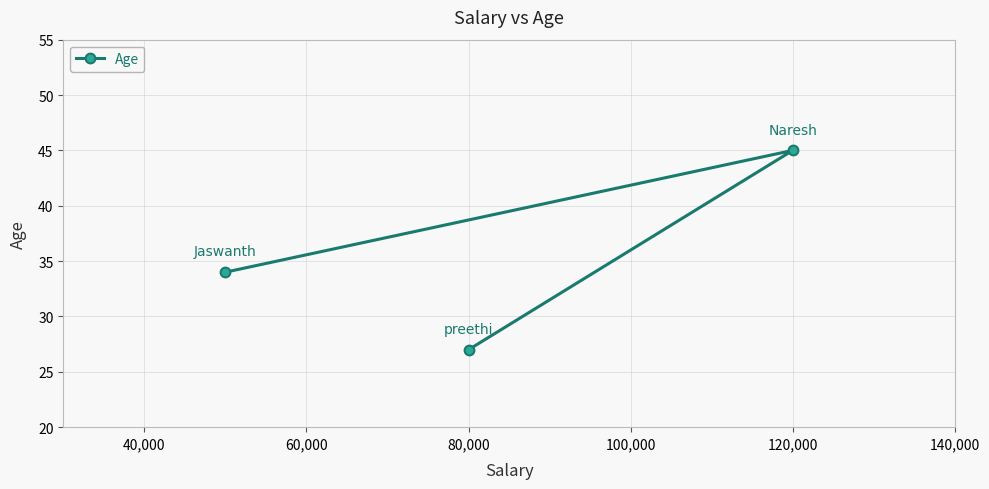

What value does the data have at 120,000, to the nearest 5?

45